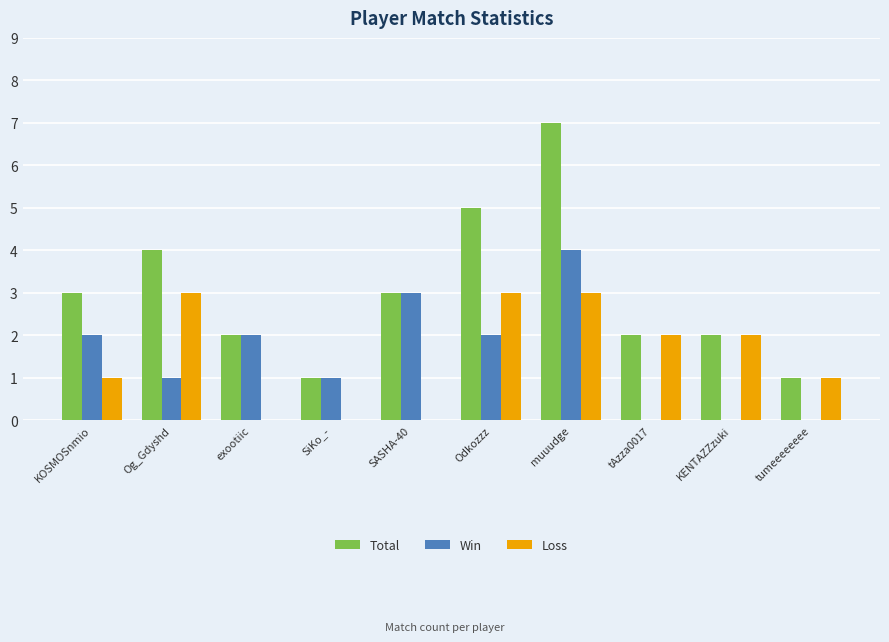

The Win series shows 2 at Odkozzz. True or false?

True